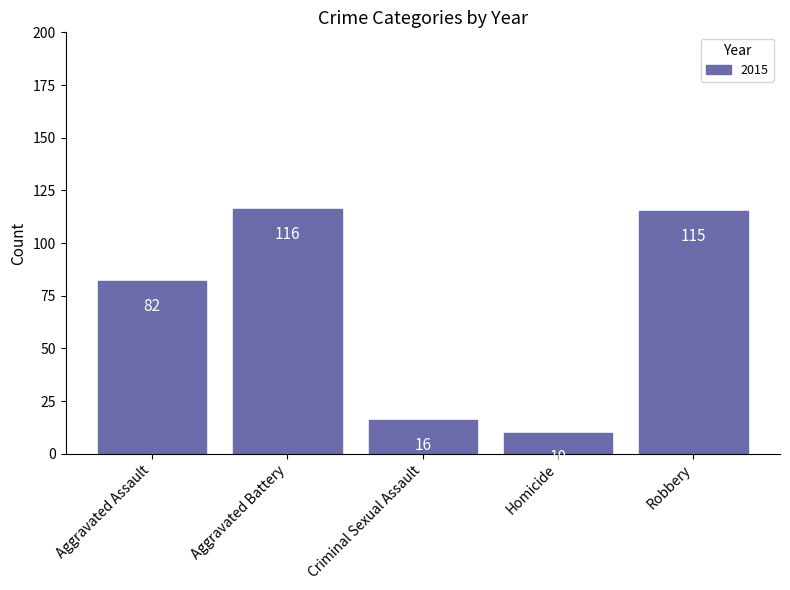

How many bars are there in total?

5